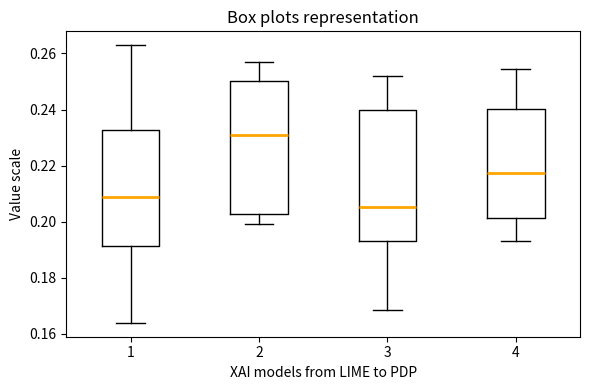

Which box has the highest median line?

2